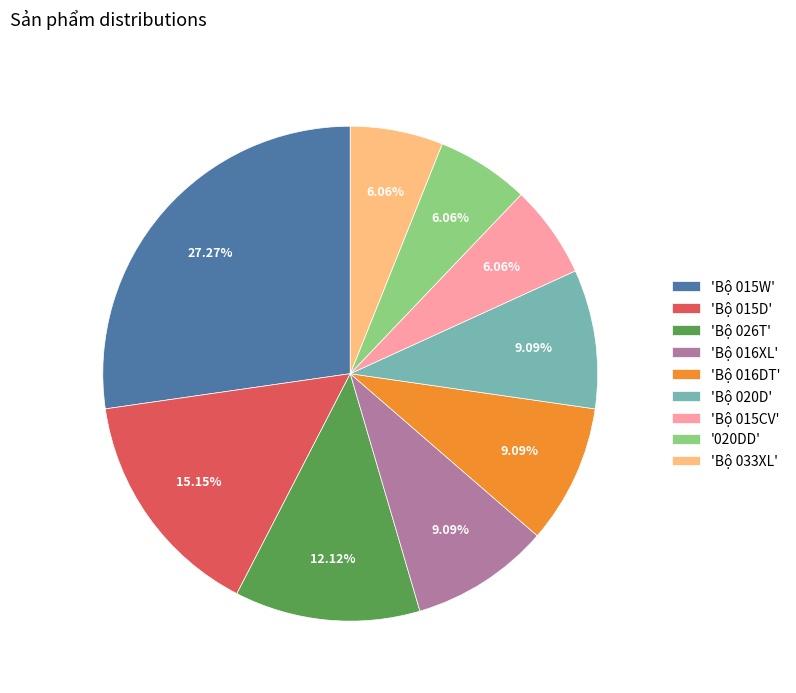

Approximately how many times larger is the value at 'Bộ 020D' compared to 'Bộ 033XL'?

1.5